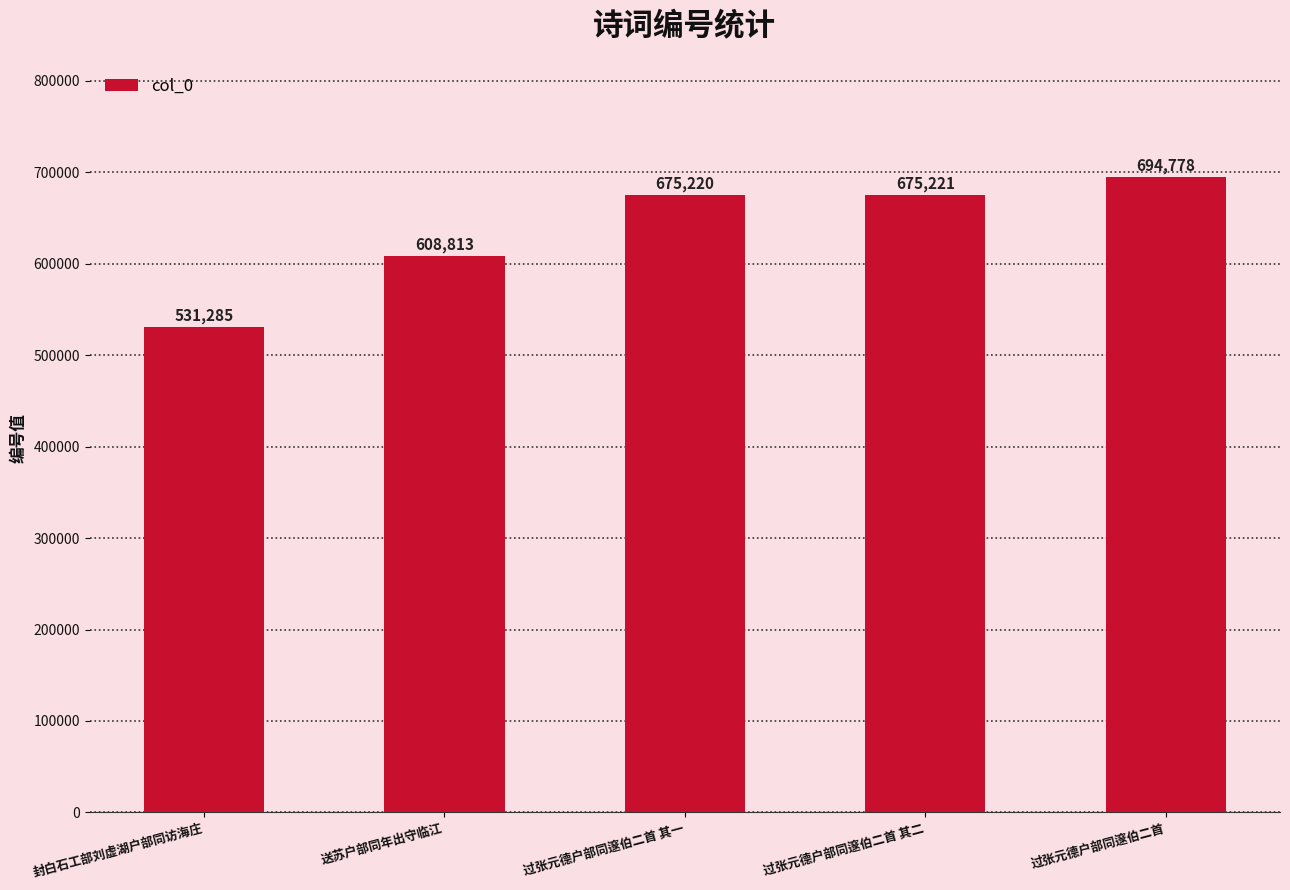

Reading right to left, extract all data points from this chart.

694778	675221	675220	608813	531285